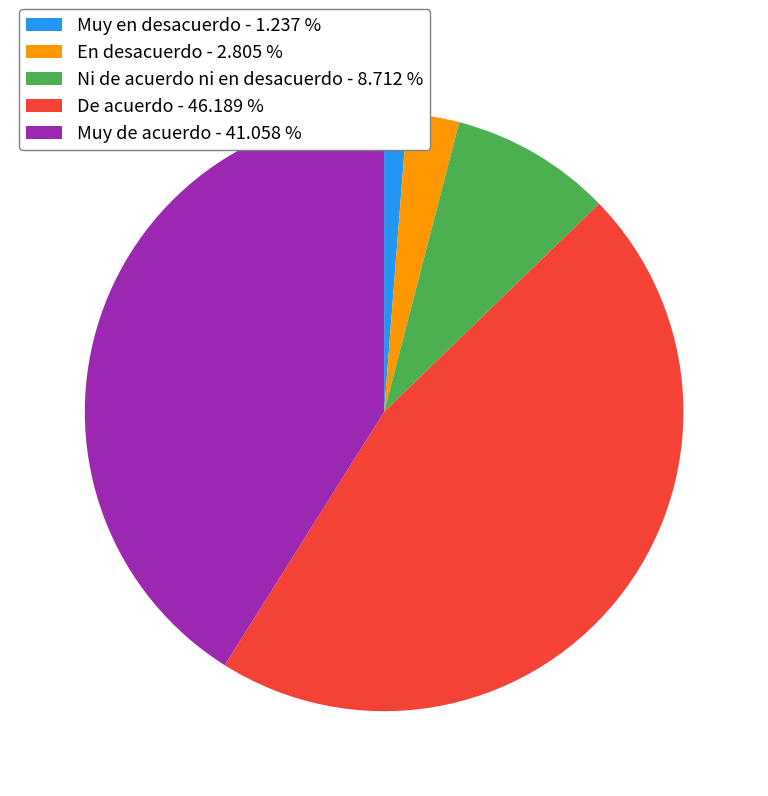

Approximately how many times larger is the value at En desacuerdo - 2.805 % compared to Muy en desacuerdo - 1.237 %?

2.3